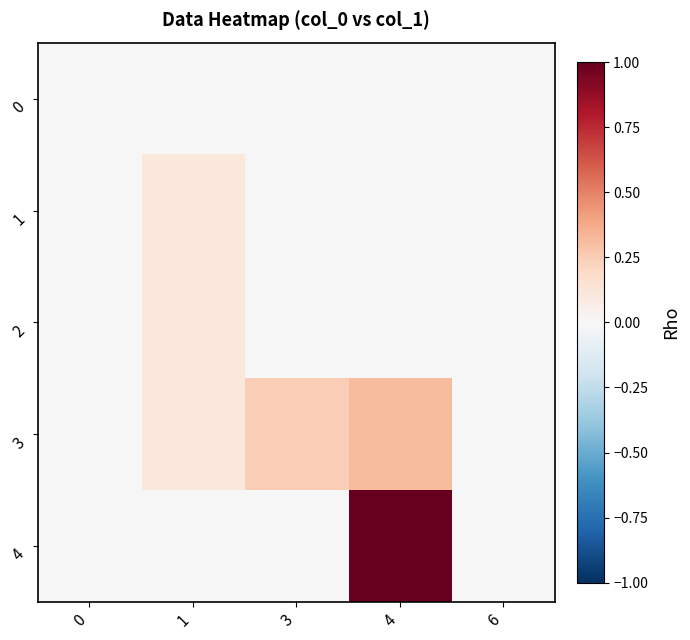

What is the total value across all series at 3?

0.2